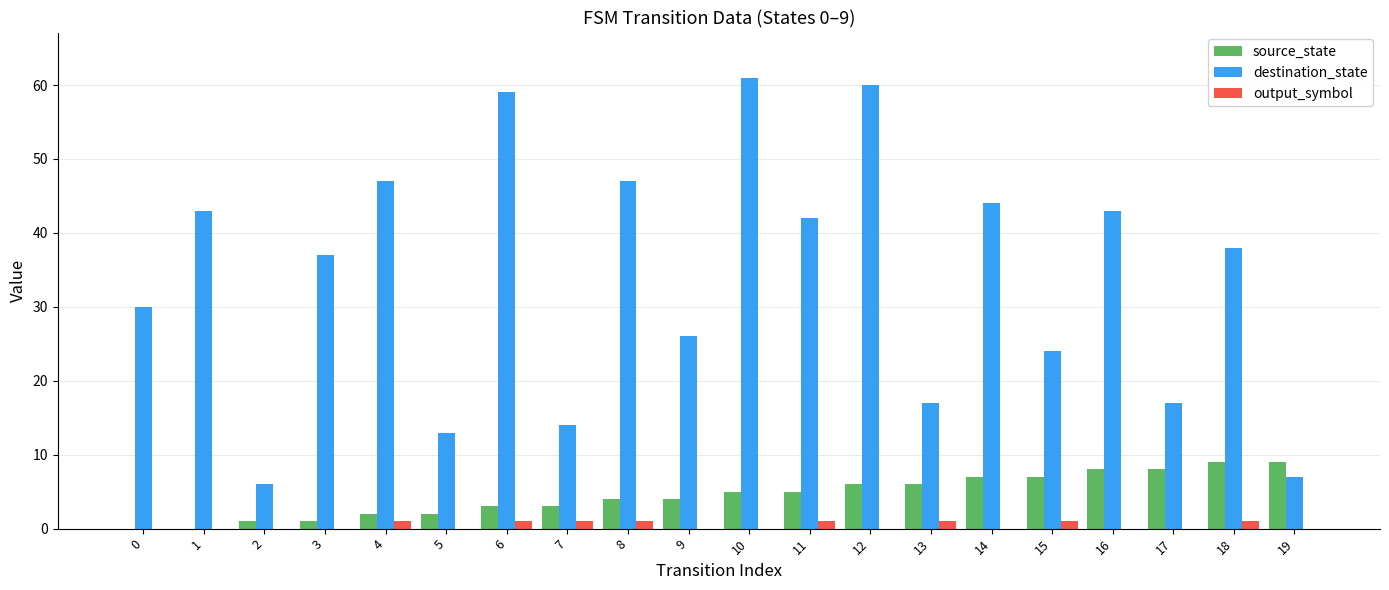

Reading right to left, list all the values displayed in this chart.

source_state: 19=9	18=9	17=8	16=8	15=7	14=7	13=6	12=6	11=5	10=5	9=4	8=4	7=3	6=3	5=2	4=2	3=1	2=1	1=0	0=0
destination_state: 19=7	18=38	17=17	16=43	15=24	14=44	13=17	12=60	11=42	10=61	9=26	8=47	7=14	6=59	5=13	4=47	3=37	2=6	1=43	0=30
output_symbol: 19=0	18=1	17=0	16=0	15=1	14=0	13=1	12=0	11=1	10=0	9=0	8=1	7=1	6=1	5=0	4=1	3=0	2=0	1=0	0=0